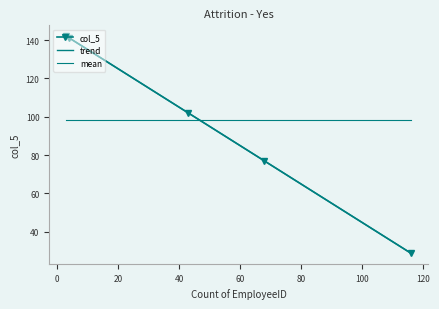

How many data points are less than 102?

2